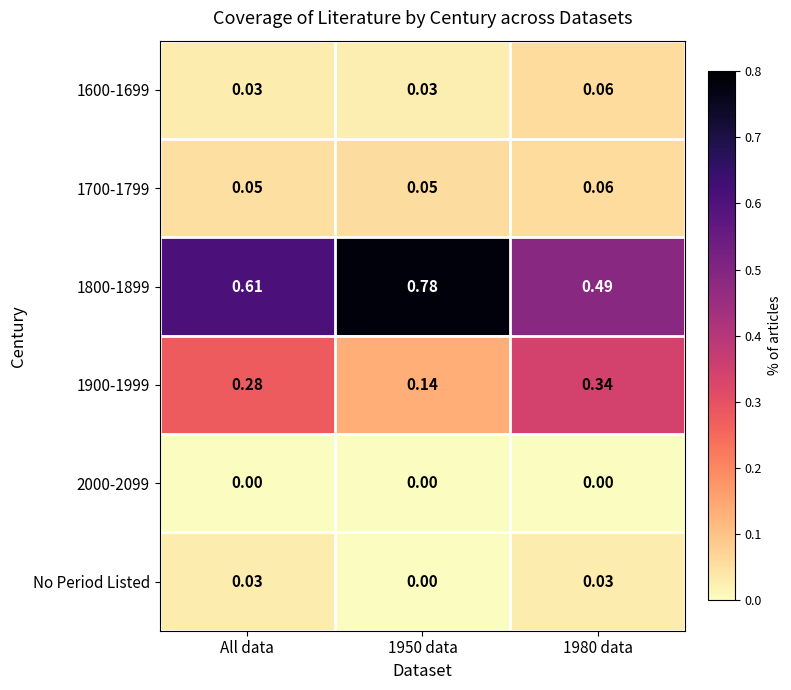

Is the value of 1800-1899 at 1950 data greater than the value of 1900-1999 at 1980 data?

Yes